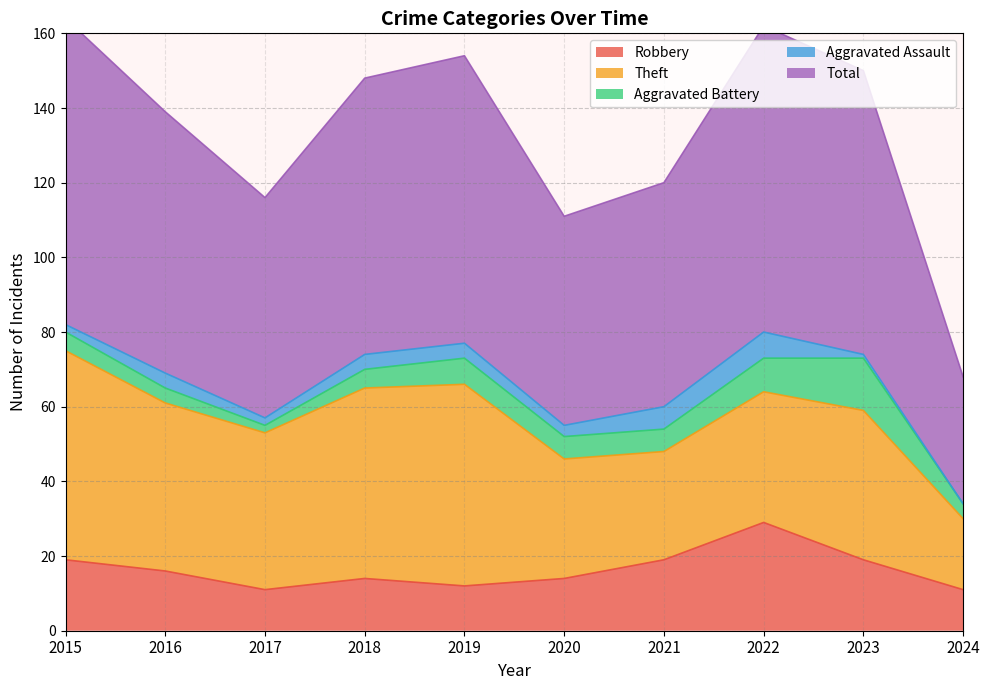

The value of Total at 2023 is 76. True or false?

True